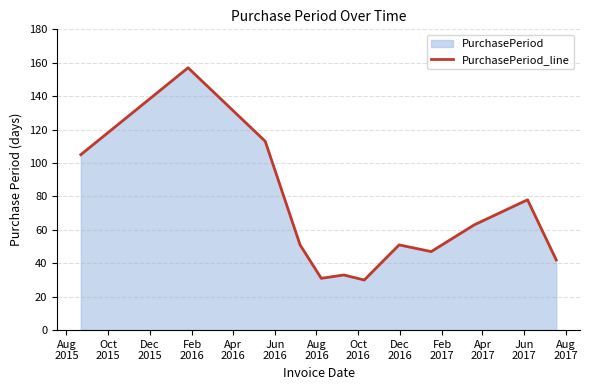

What is the maximum value shown in the chart?

157